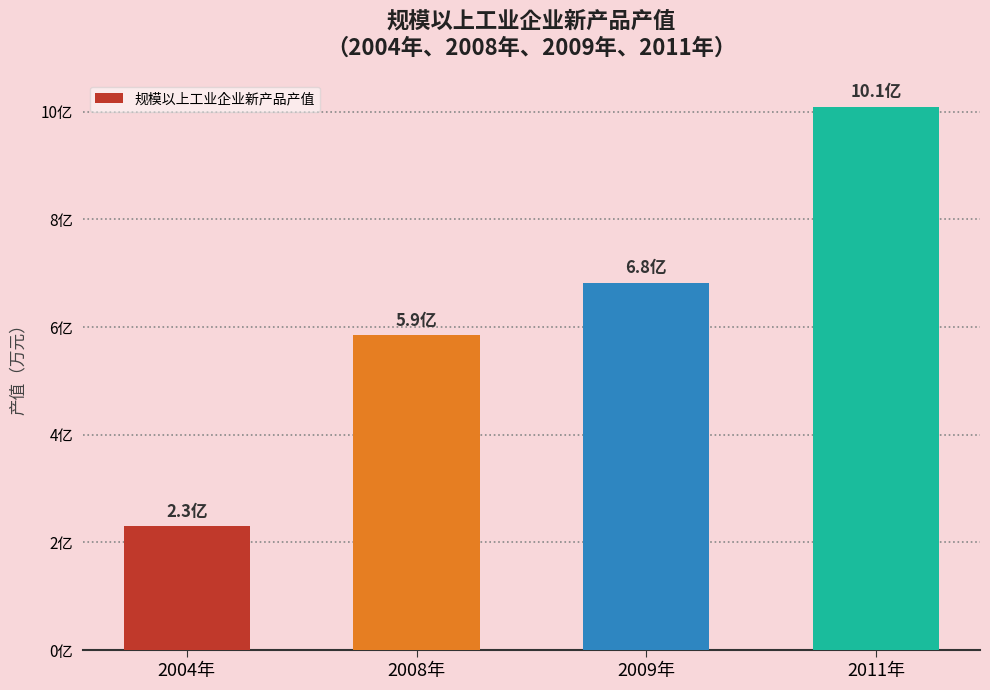

Reading right to left, list all the values displayed in this chart.

1008904580.5	681988049.0	585227473.0	230417447.0